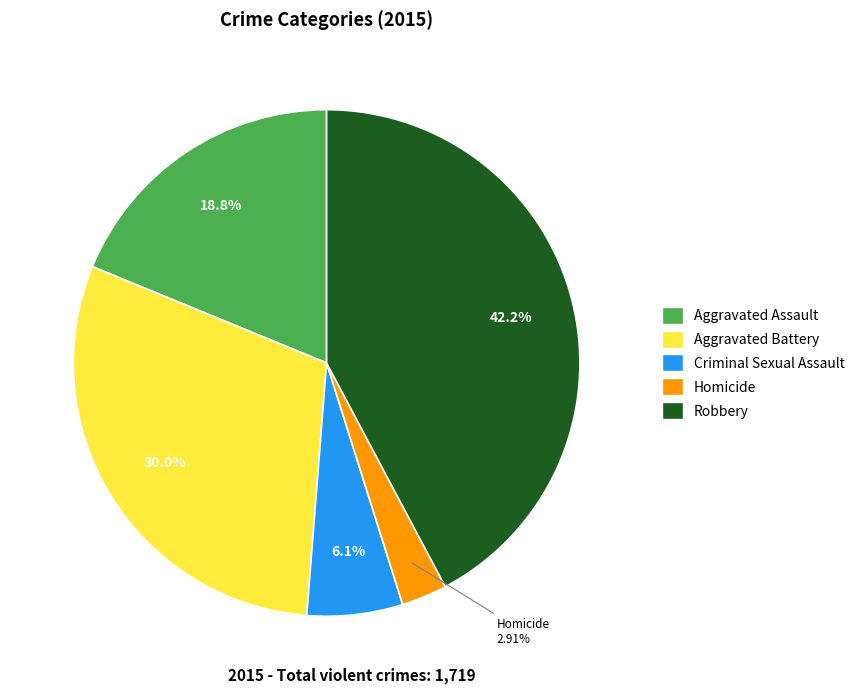

What is the smallest slice in the pie chart?

Homicide